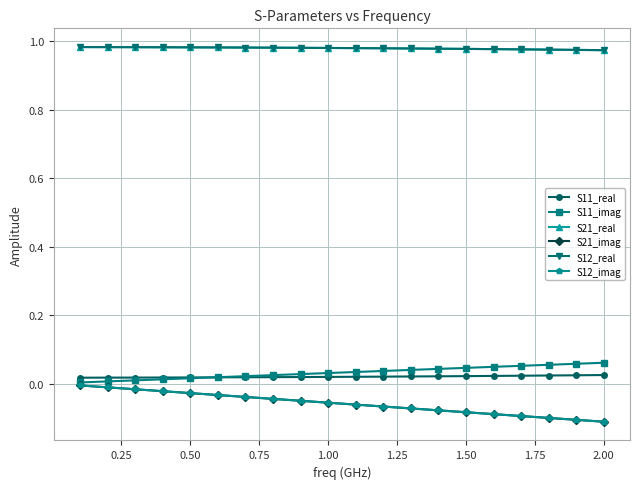

Is this an area chart (filled region under the line)?

No